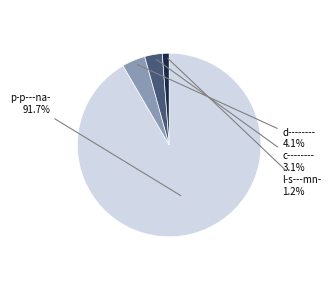

Combined, do l-s---mn- and c-------- account for over 50%?

No